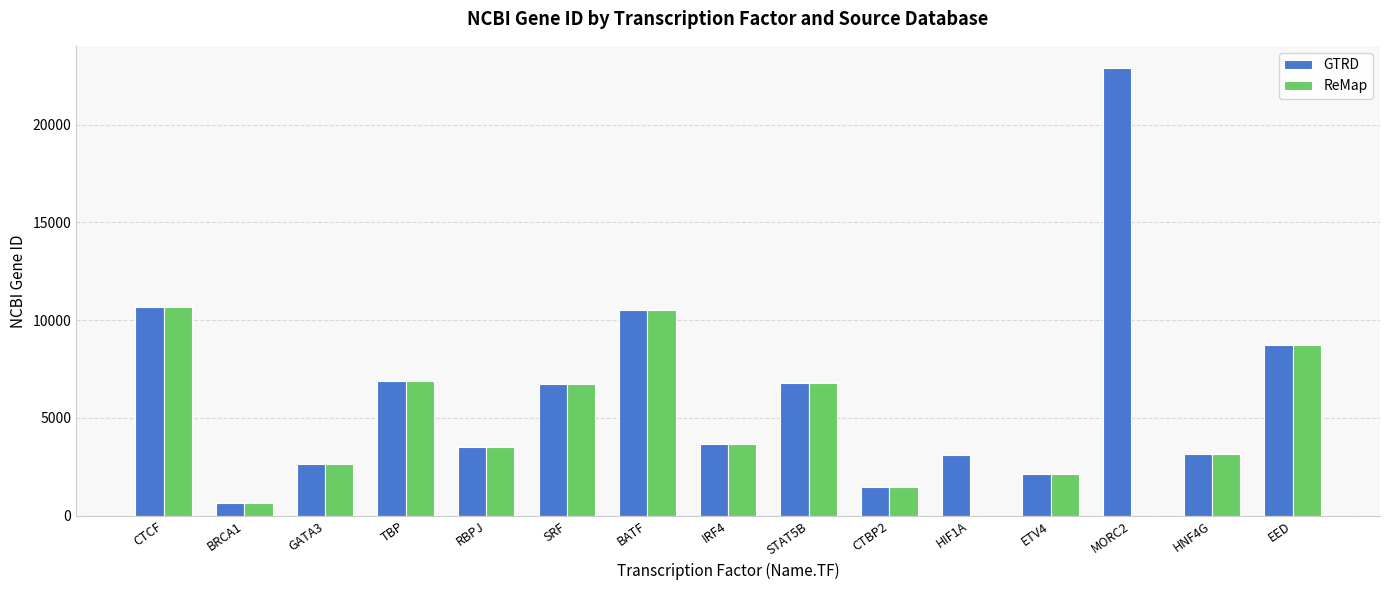

At which category does the chart reach its peak across all series?

MORC2